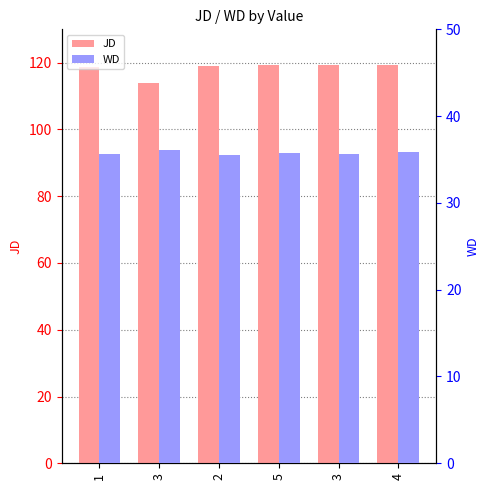

Count the number of categories in the chart.

6